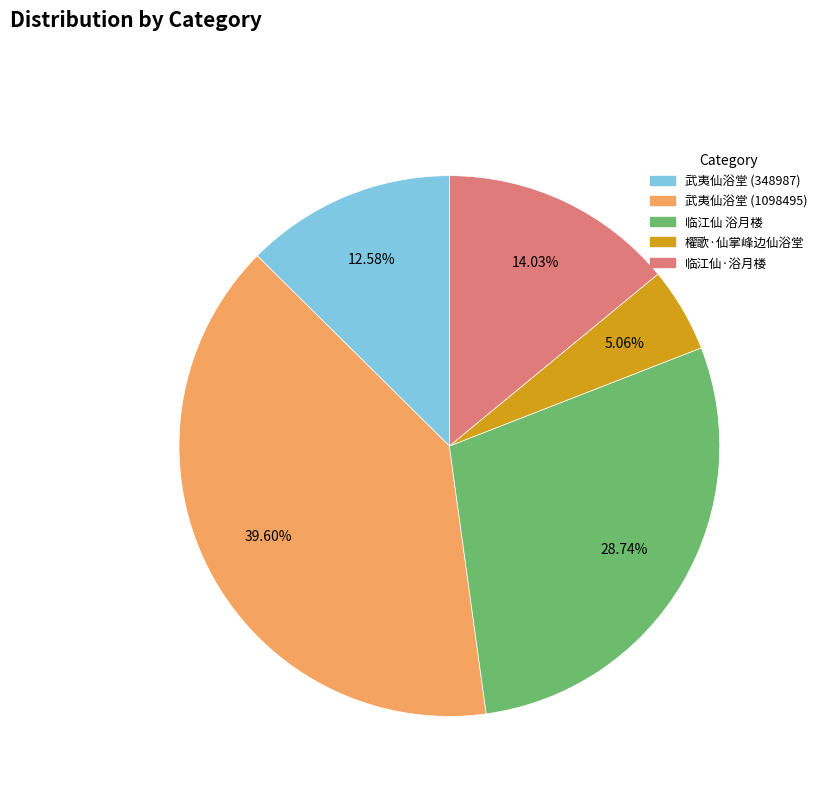

To the nearest percent, what percentage of the pie is 櫂歌·仙掌峰边仙浴堂?

5%